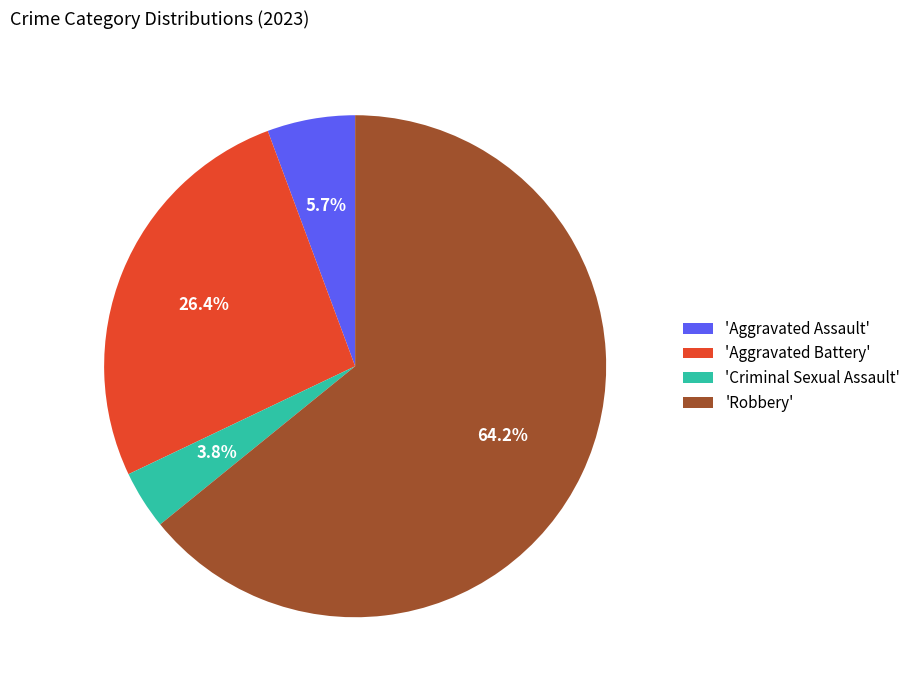

What is the smallest slice in the pie chart?

'Criminal Sexual Assault'